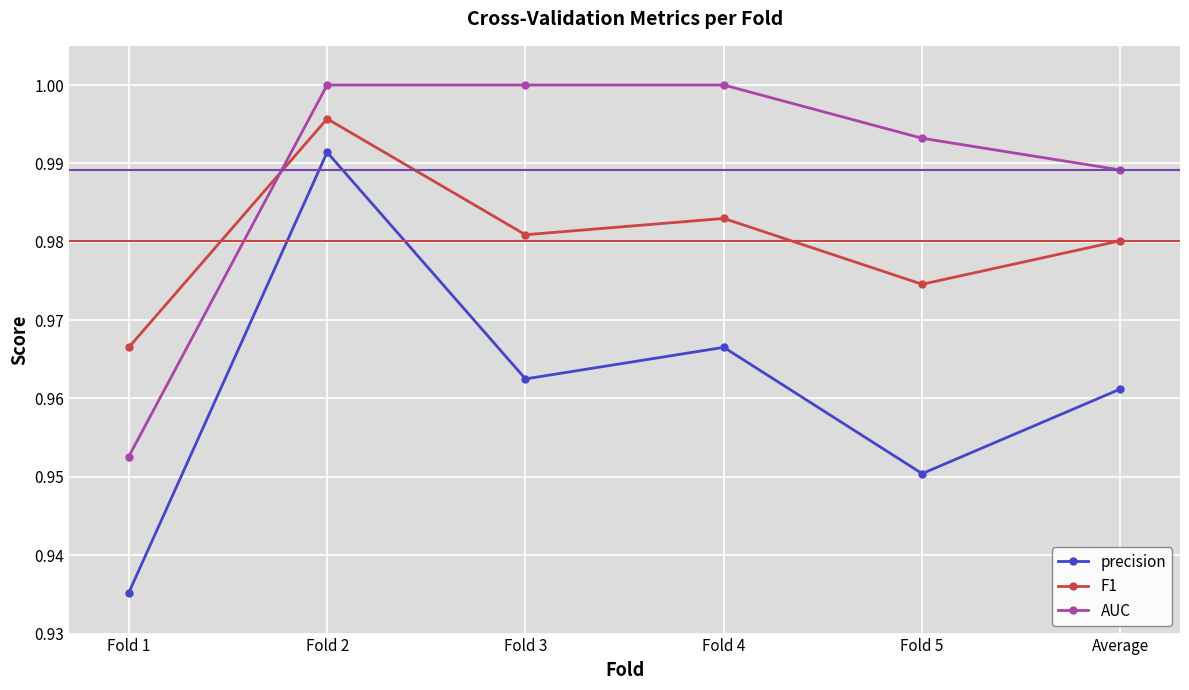

Which series has the widest spread of values?

precision